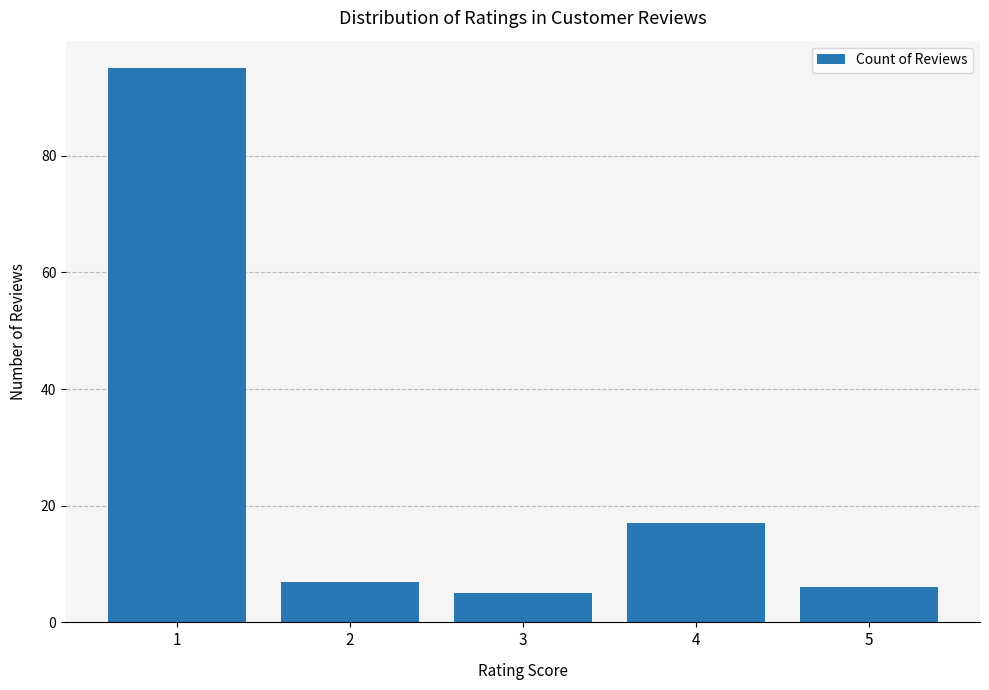

What is the minimum value shown in the chart?

5